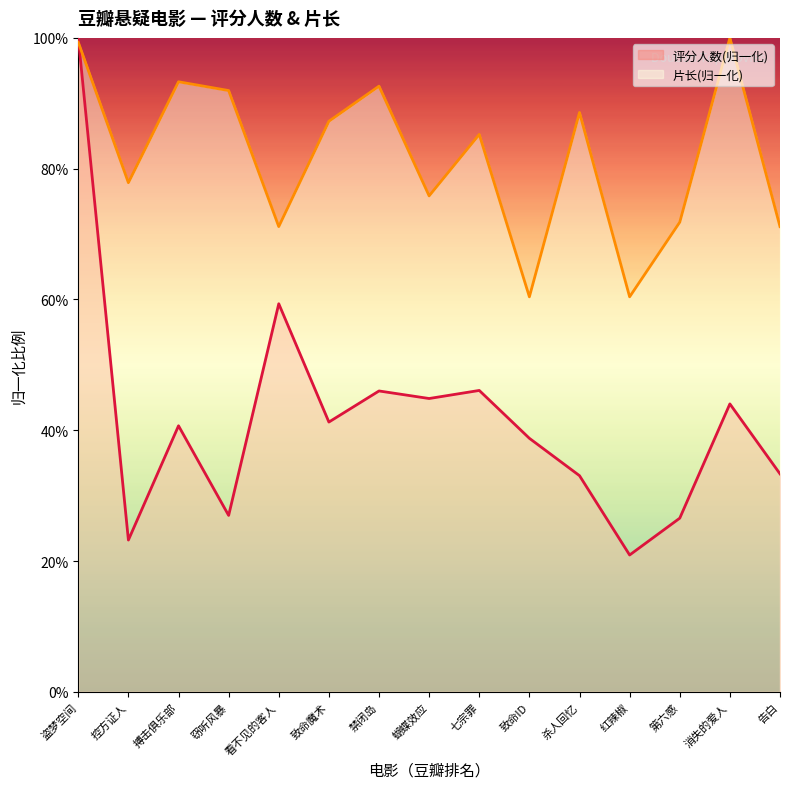

Does the chart display data point markers on the line(s)?

No